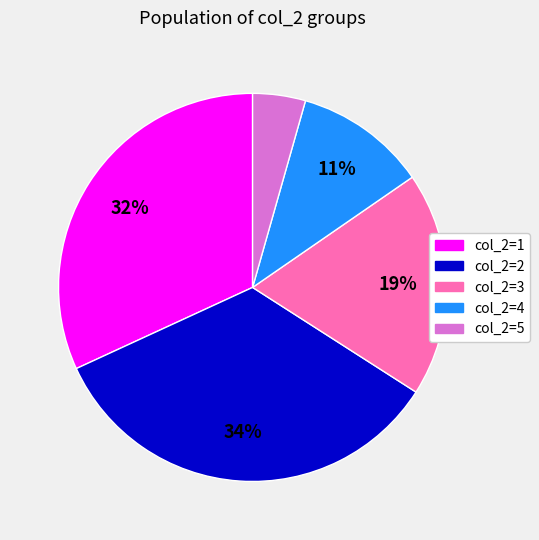

Is there any slice that represents more than half of the pie?

No